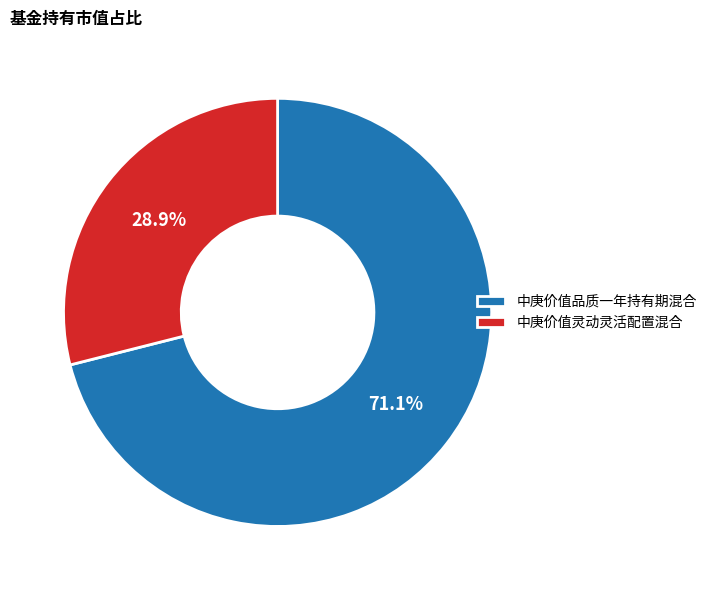

How many slices are in this pie chart?

2